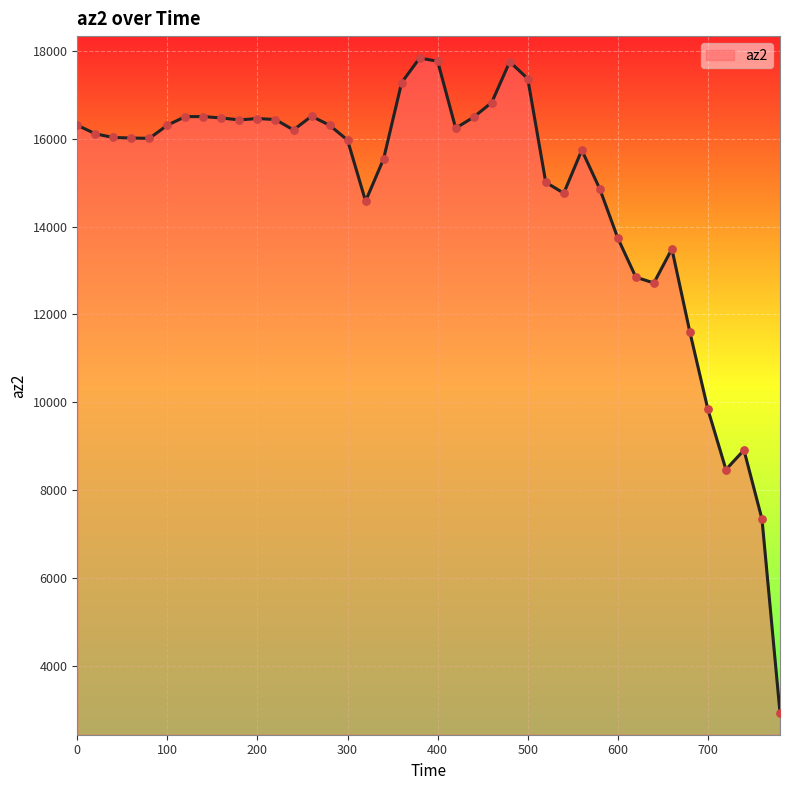

What is the difference between the maximum and minimum values?

14904